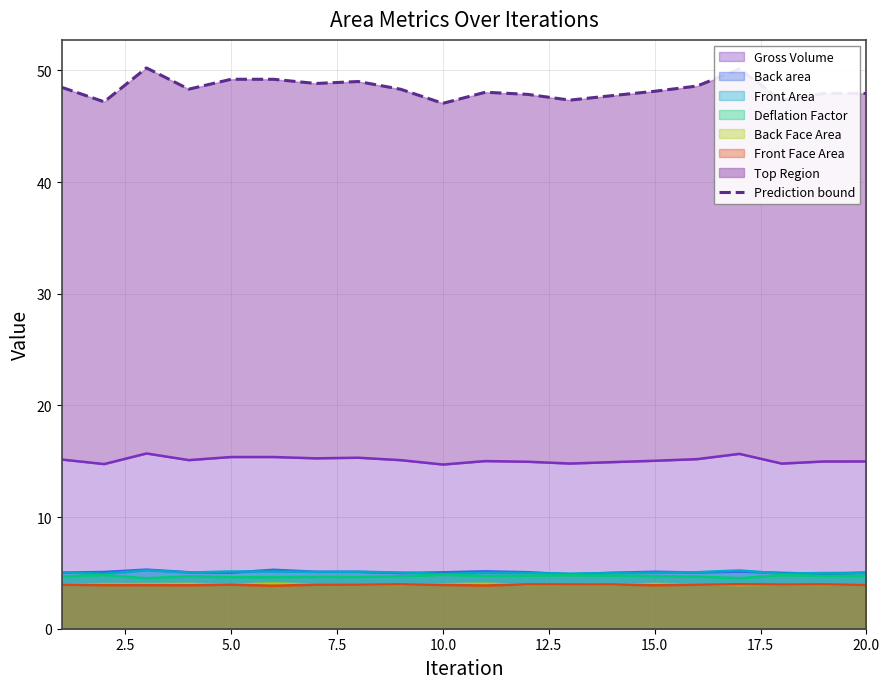

True or false: Deflation Factor and Gross Volume cross at least once.

False